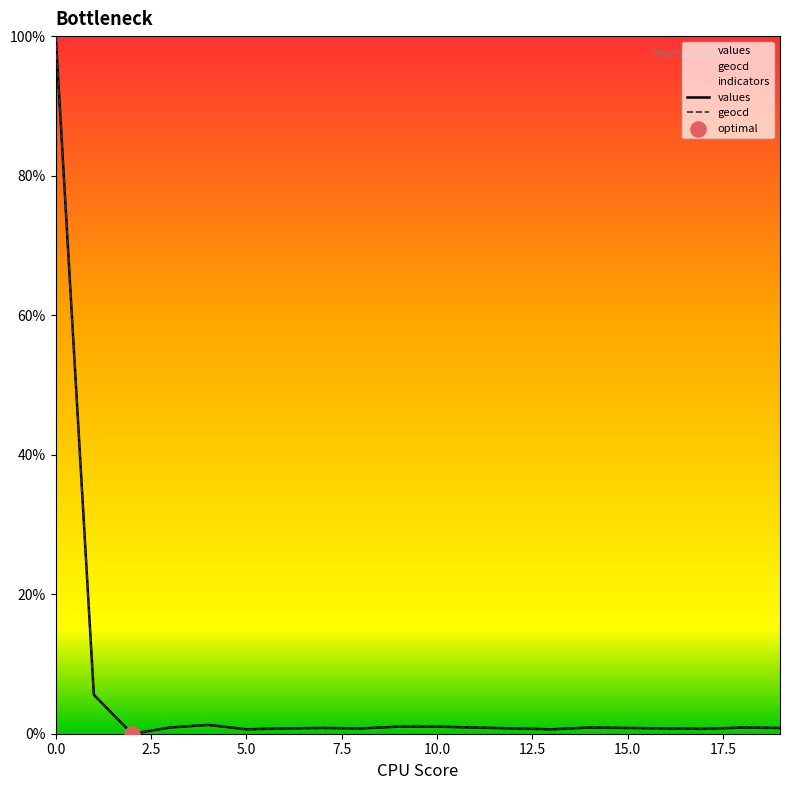

Which series has the widest spread of Y values?

values